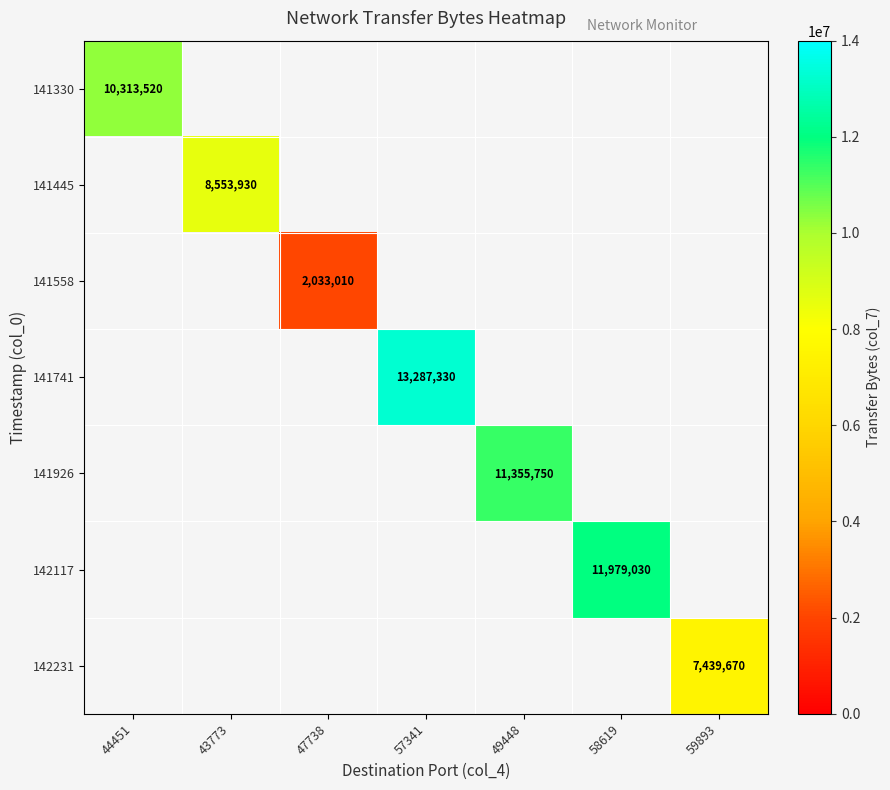

At how many categories does at least one series exceed 7193010?

6